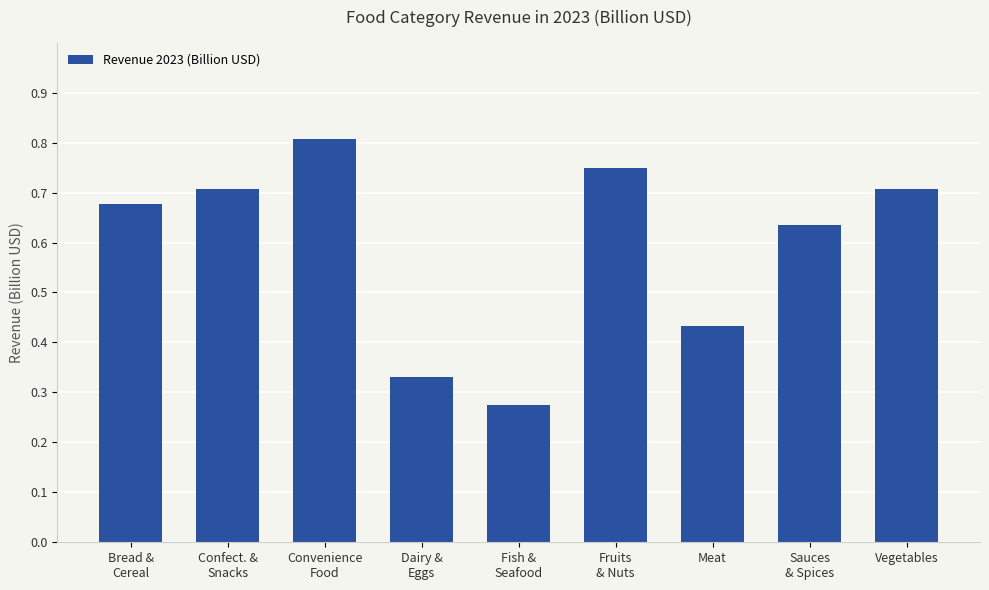

Between Vegetables and Fish &
Seafood, which is larger?

Vegetables